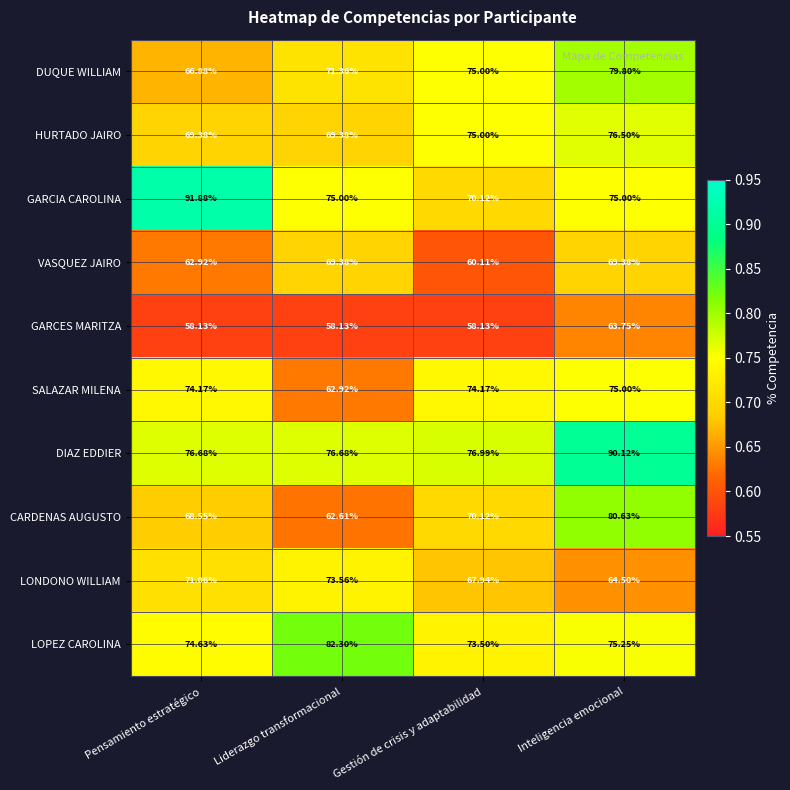

Rank the series by their maximum value, from lowest to highest.

GARCES MARITZA, VASQUEZ JAIRO, LONDONO WILLIAM, SALAZAR MILENA, HURTADO JAIRO, DUQUE WILLIAM, CARDENAS AUGUSTO, LOPEZ CAROLINA, DIAZ EDDIER, GARCIA CAROLINA